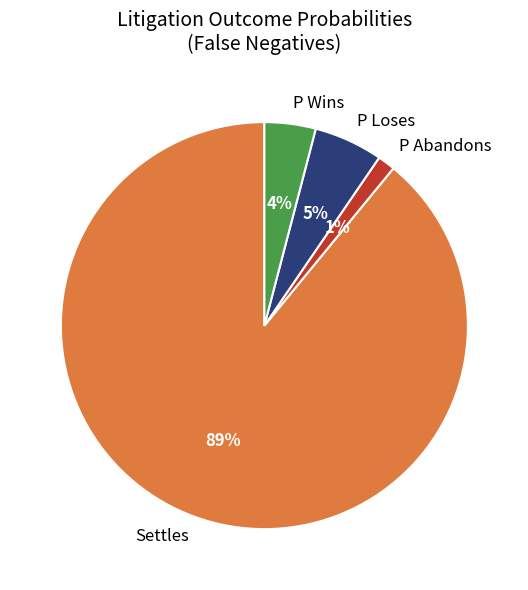

Combined, do Settles and P Wins account for over 50%?

Yes